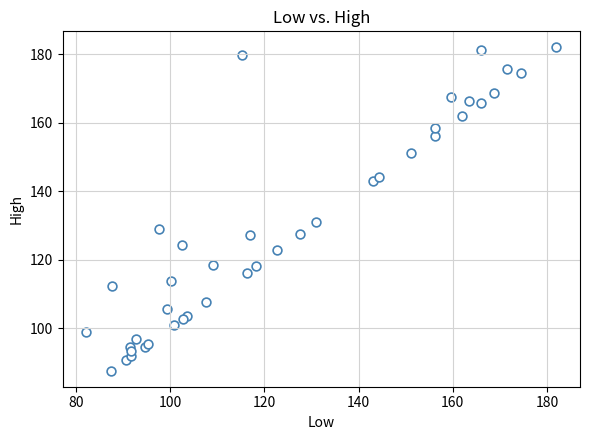

What Y value in the scatter plot is closest to 134?

131.0